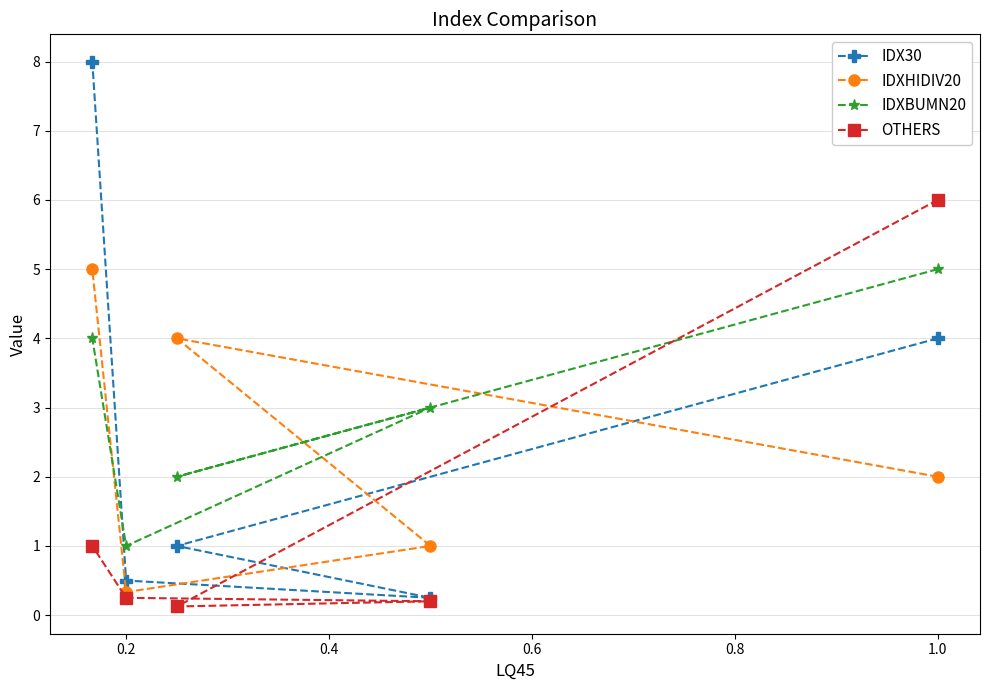

What is the total value across all series at 1.0?

17.0